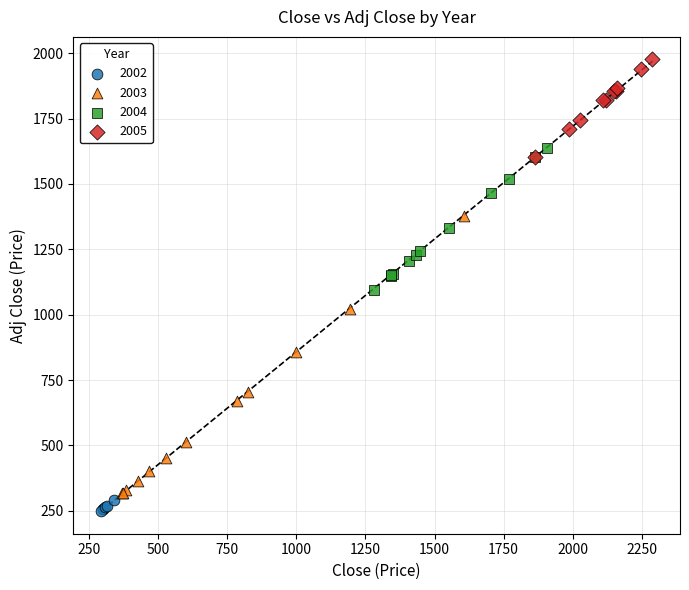

Which series reaches the maximum Y coordinate?

2005